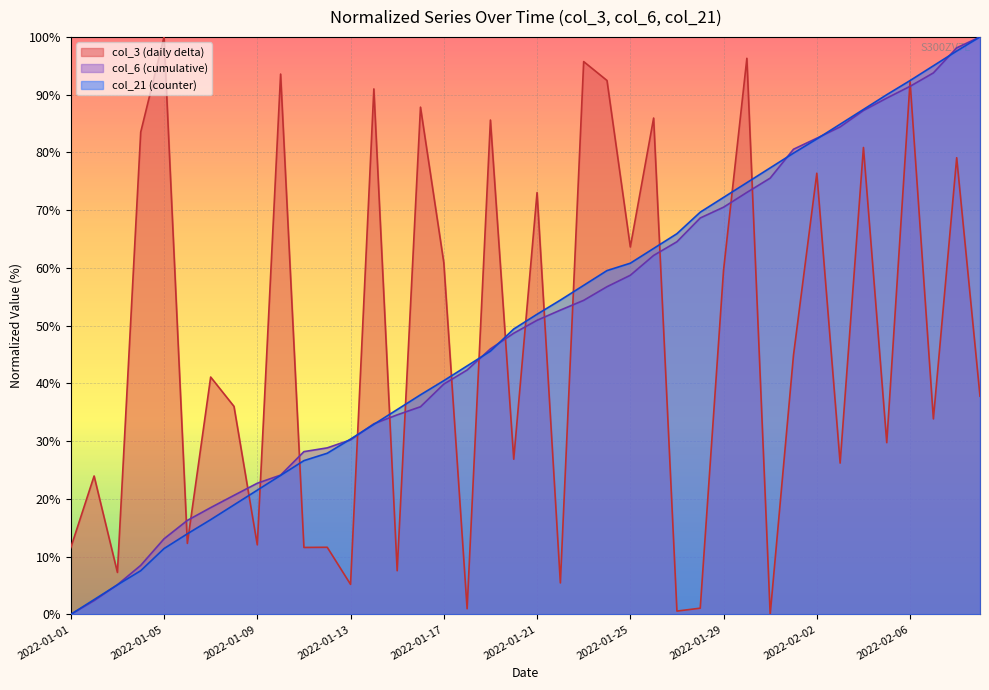

What is the sum of the col_3 values at 2022-02-02 and 2022-01-19?

162.0